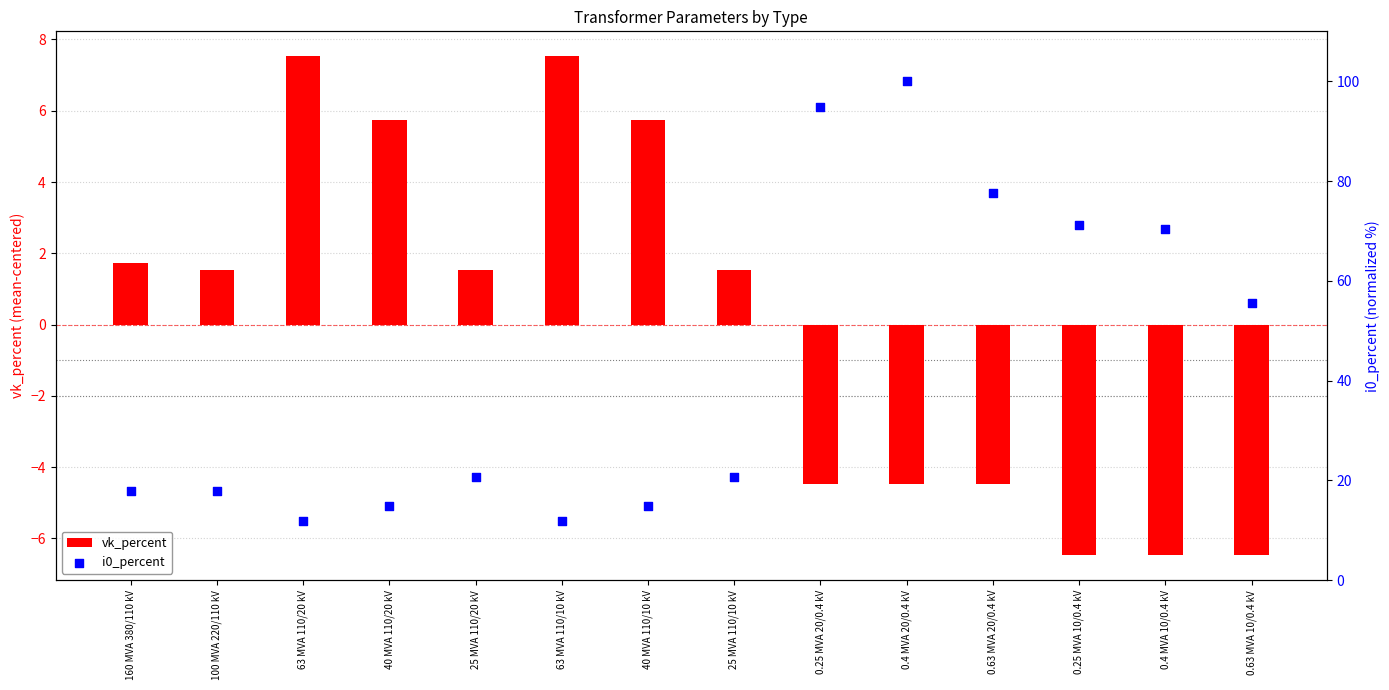

What are all the series names shown in the legend?

vk_percent, i0_percent